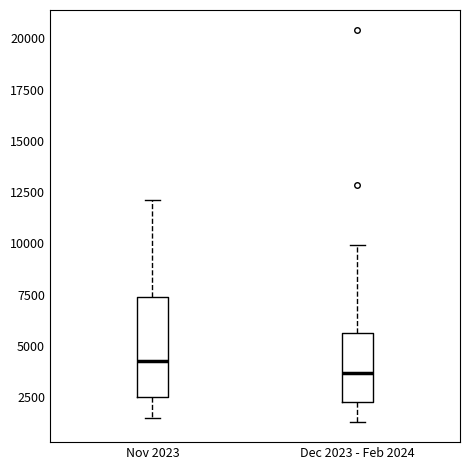

Which box has the highest median line?

Nov 2023